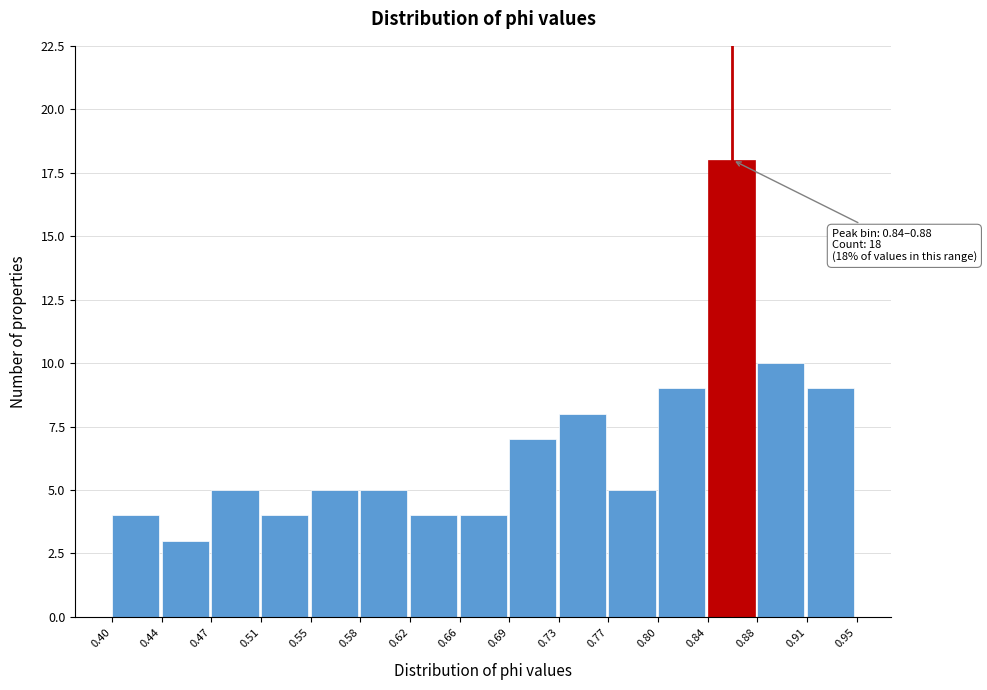

Over which range of the x-axis is the bar tallest?

0.84 to 0.88